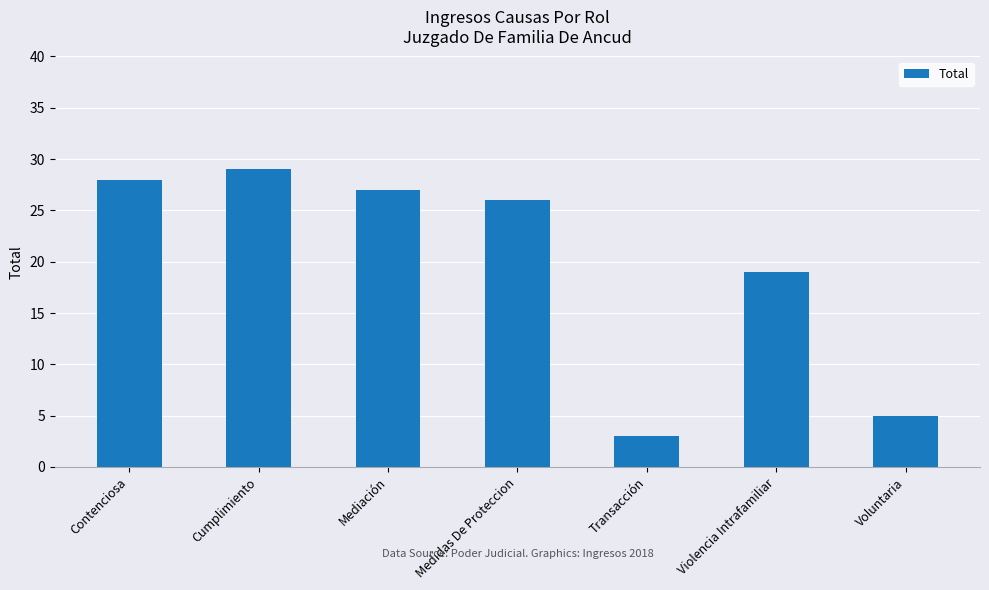

True or false: the data shows 5 at Voluntaria.

True